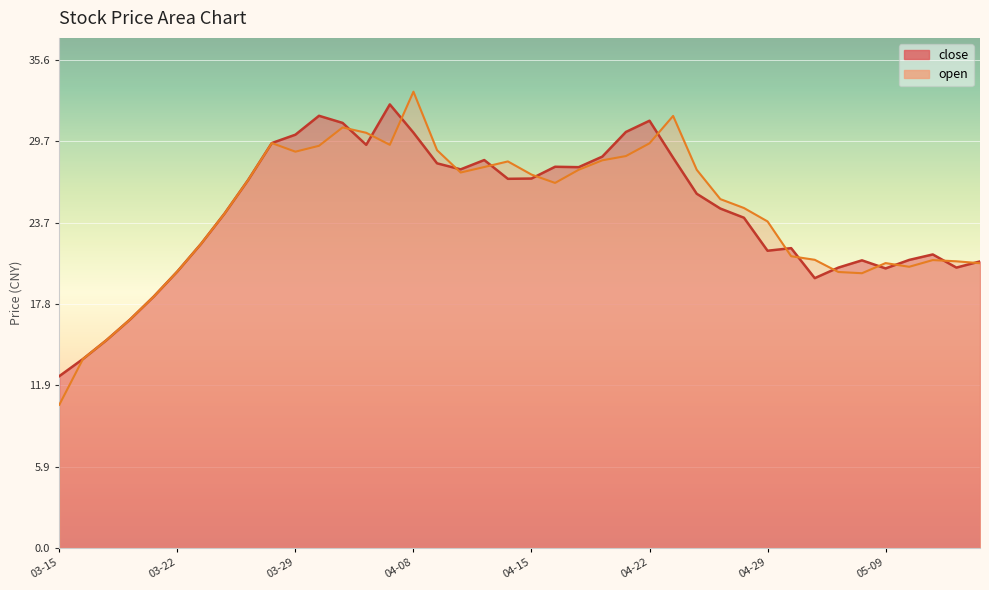

Which has a higher value, 2019-04-15 or 2019-05-10?

2019-04-15